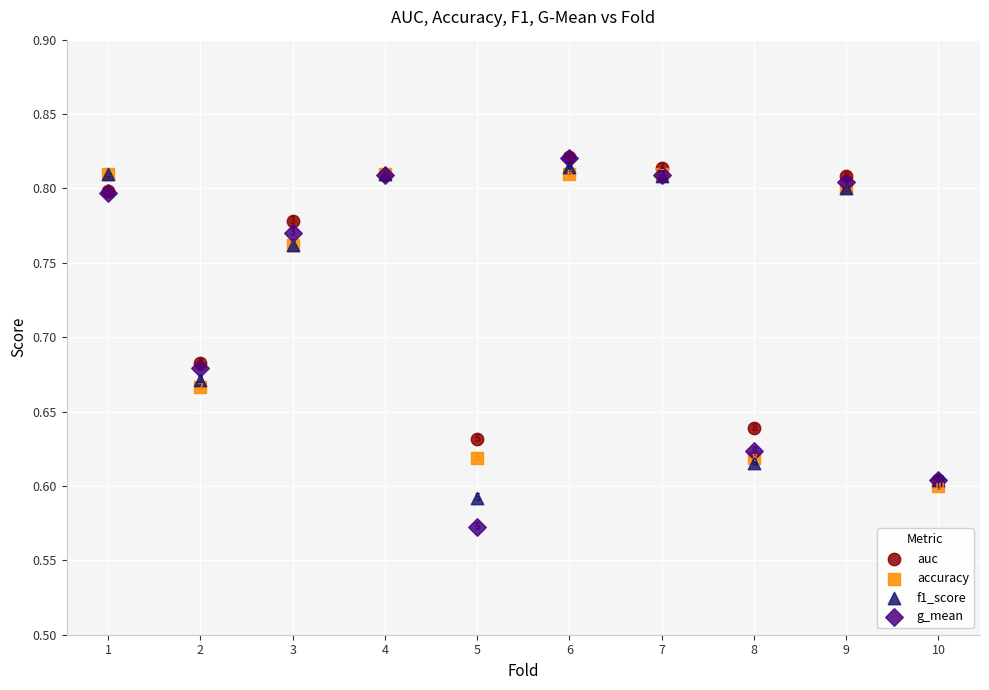

What are all the series names shown in the legend?

auc, accuracy, f1_score, g_mean